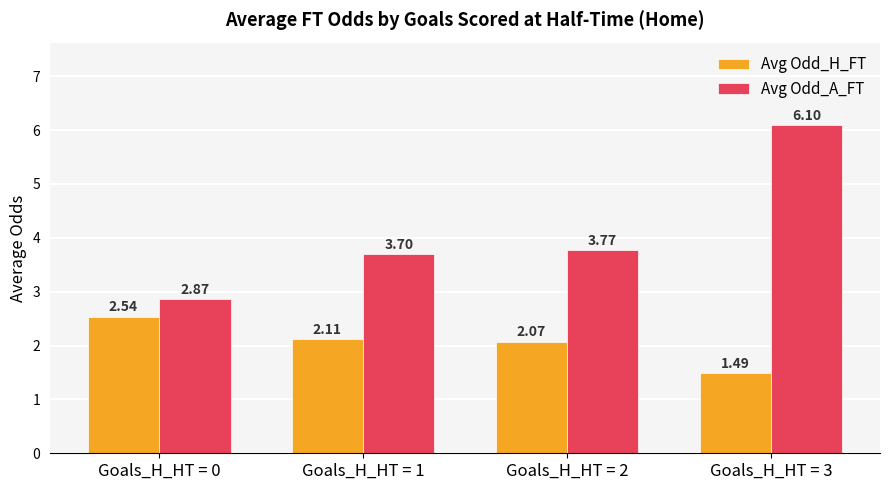

List the series in order of their peak value, highest first.

Avg Odd_A_FT, Avg Odd_H_FT